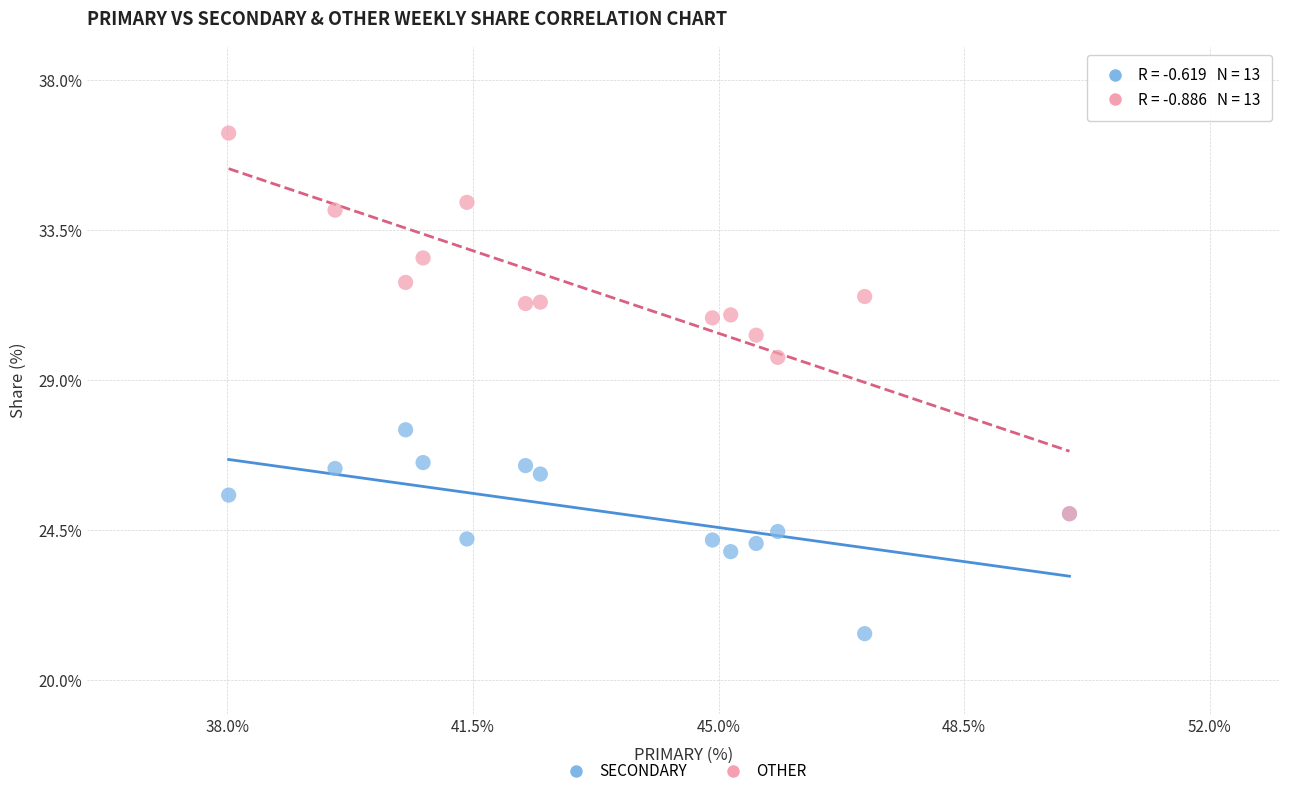

What are all the series names shown in the legend?

SECONDARY, OTHER